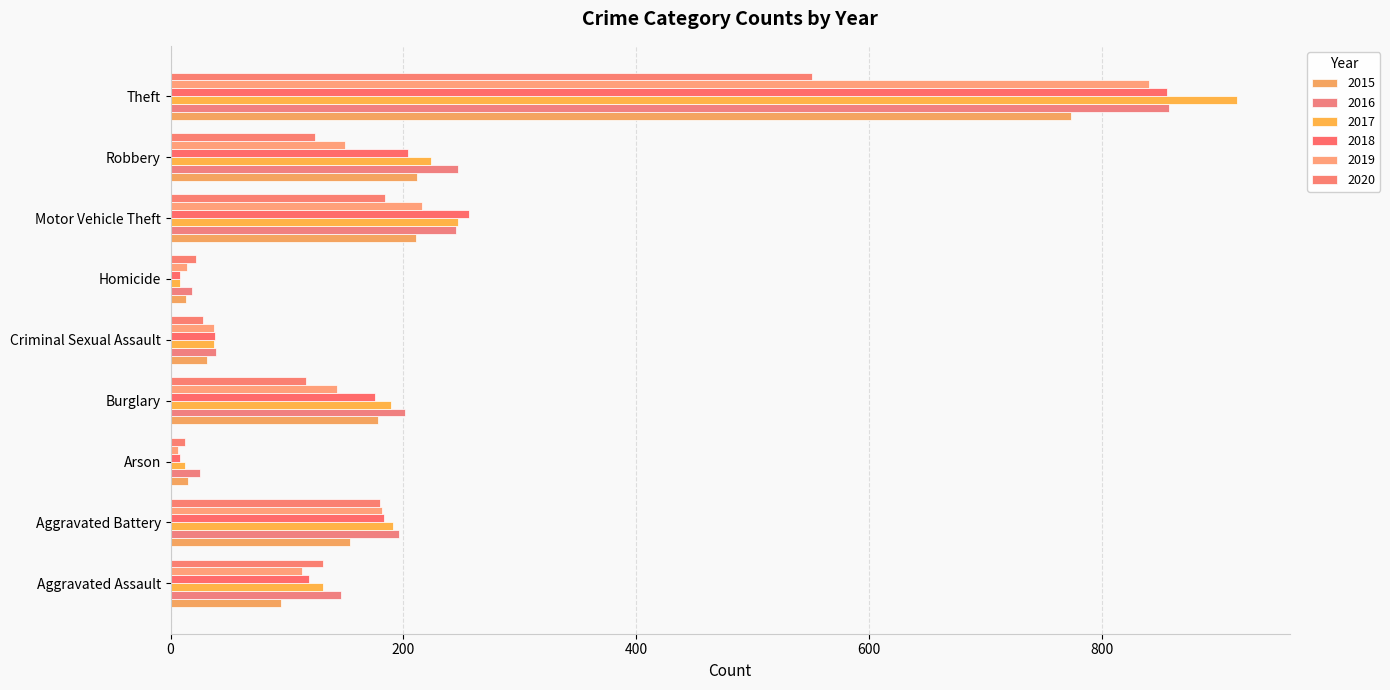

At which label is 2017 closest to 462?

Motor Vehicle Theft